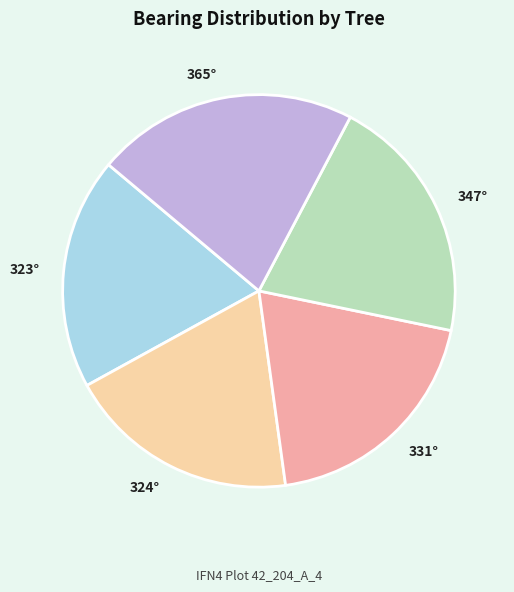

Is there any slice that represents more than half of the pie?

No